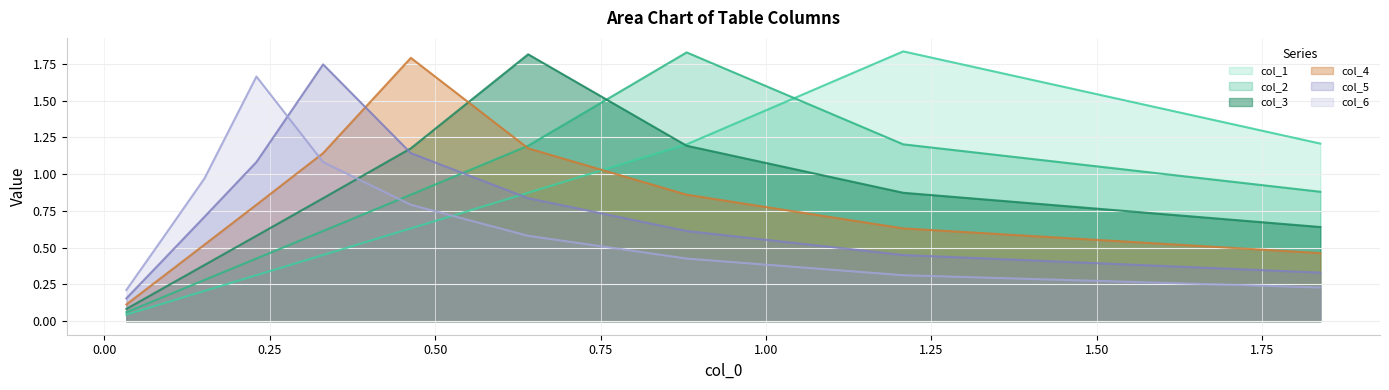

True or false: col_6 and col_5 cross at least once.

True